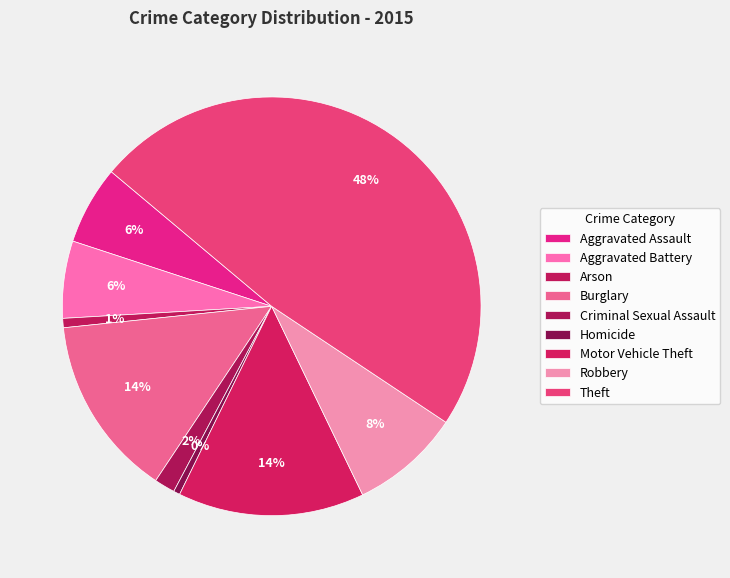

What is the largest slice in the pie chart?

Theft